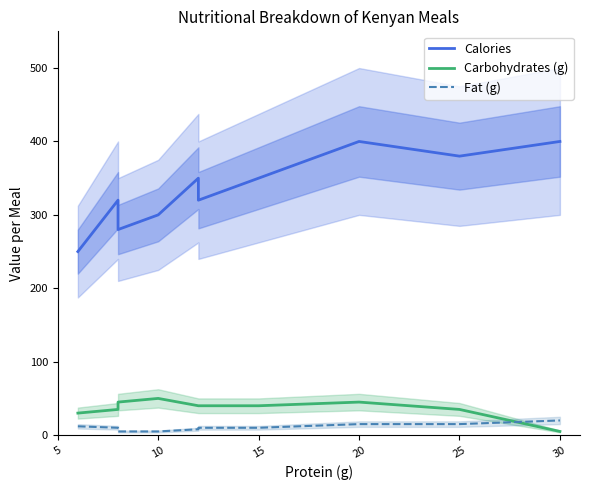

What is the greatest value displayed?

400